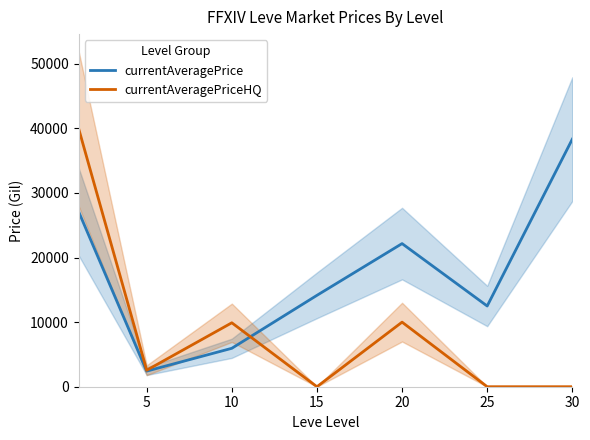

At which category does the chart reach its minimum across all series?

15